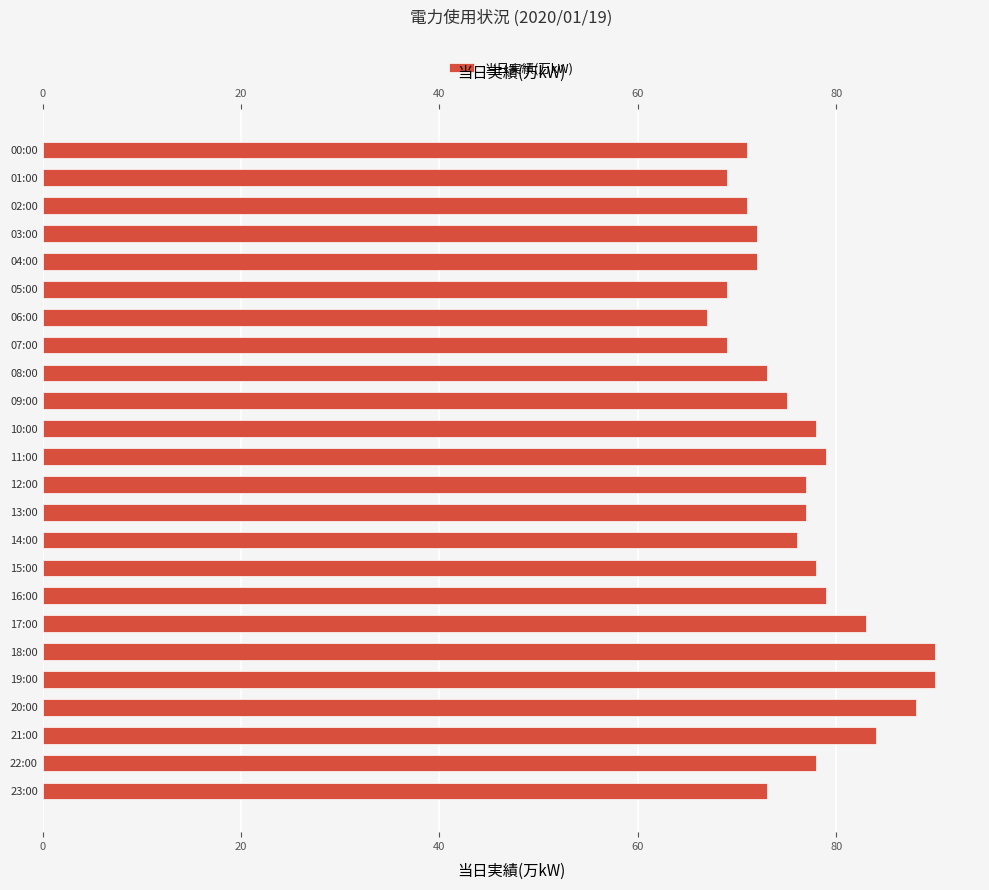

What is the value of the 4th bar from the left?

72